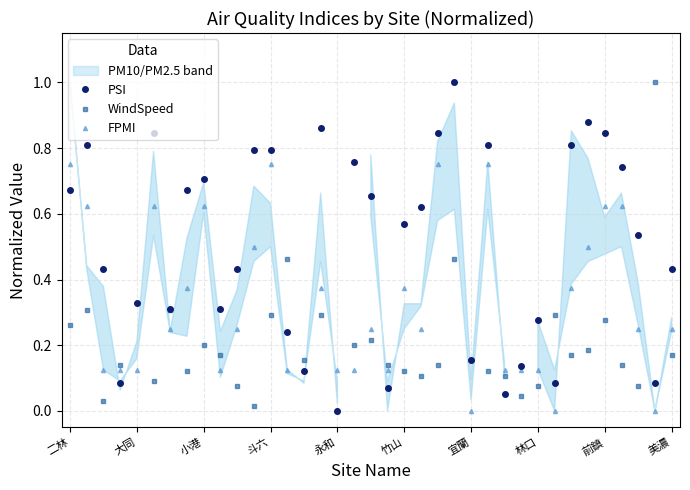

What is the difference between the WindSpeed values at 23 and 11?

0.4